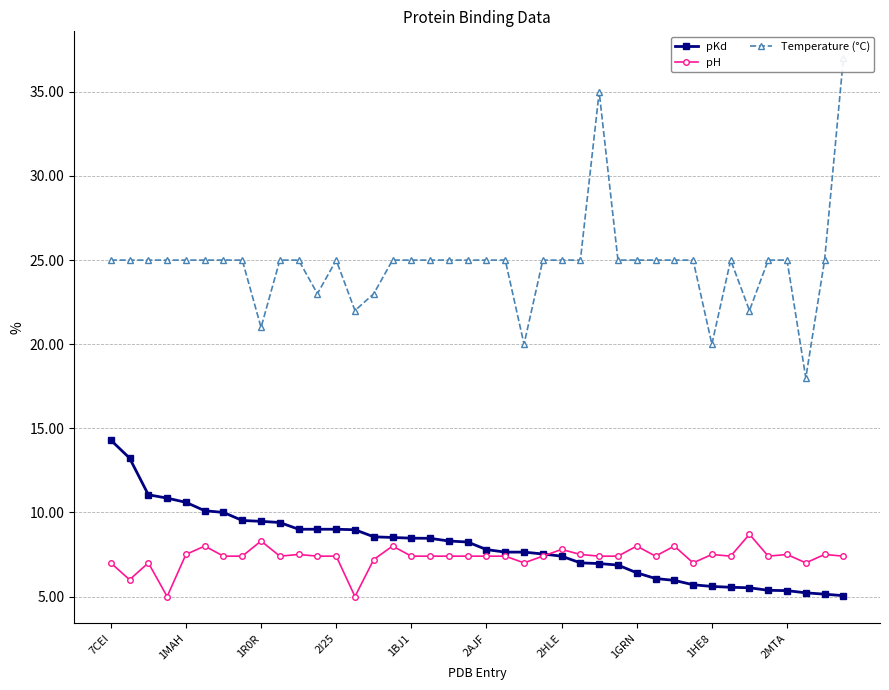

The pH series shows 12.8 at 2HLE. True or false?

False